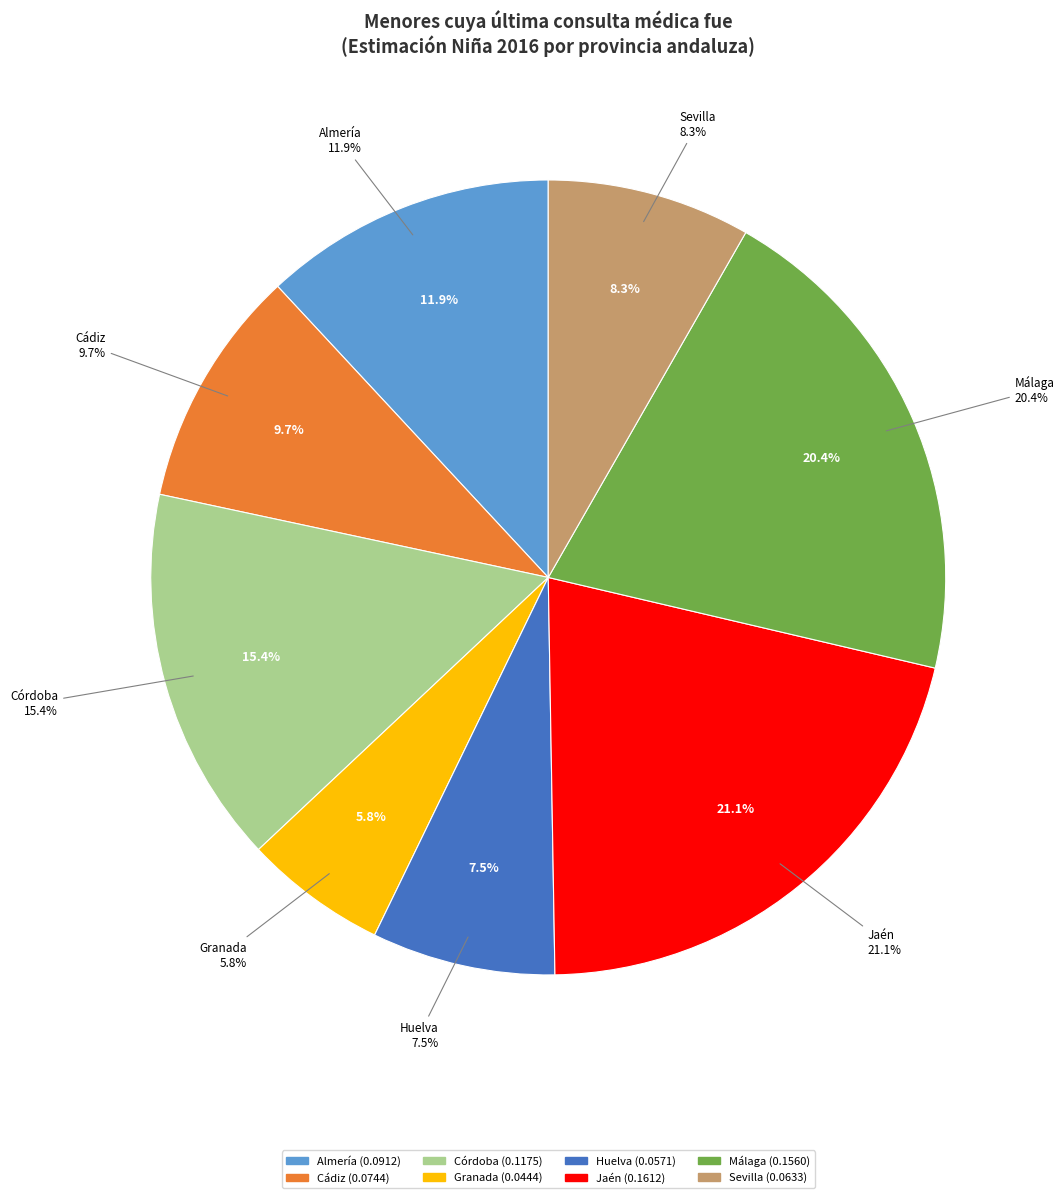

To the nearest percent, what portion does Huelva represent?

7%